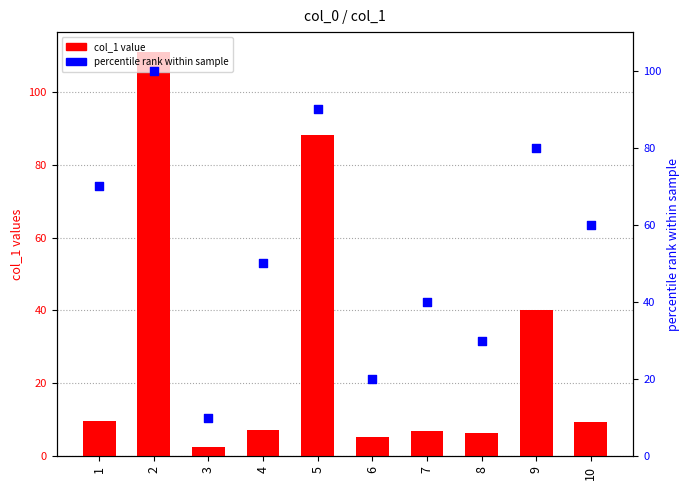

What are all the series names shown in the legend?

col_1 value, percentile rank within sample